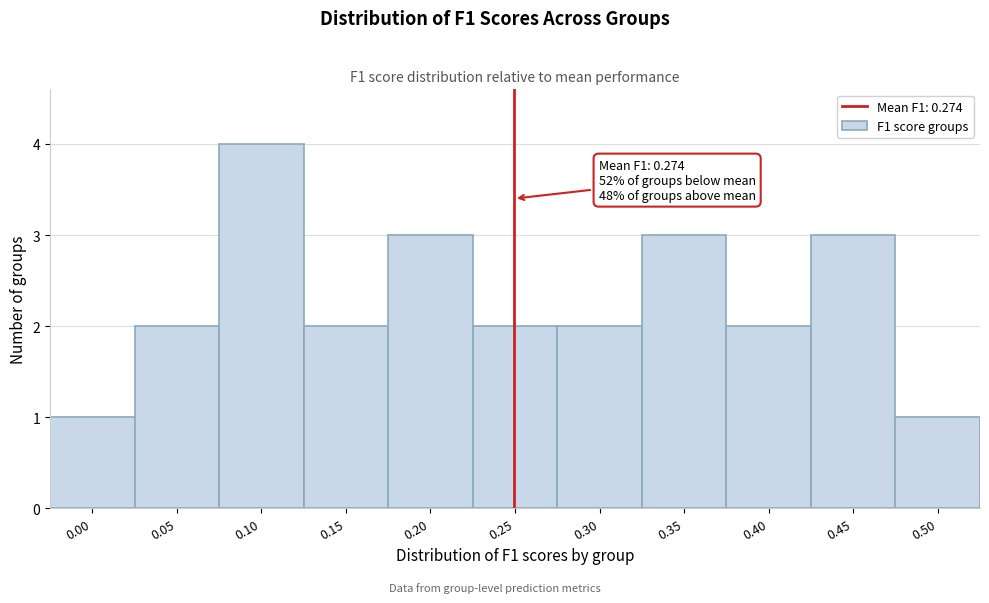

Reading left to right, list all the values displayed in this chart.

0.00=1	0.05=2	0.10=4	0.15=2	0.20=3	0.25=2	0.30=2	0.35=3	0.40=2	0.45=3	0.50=1